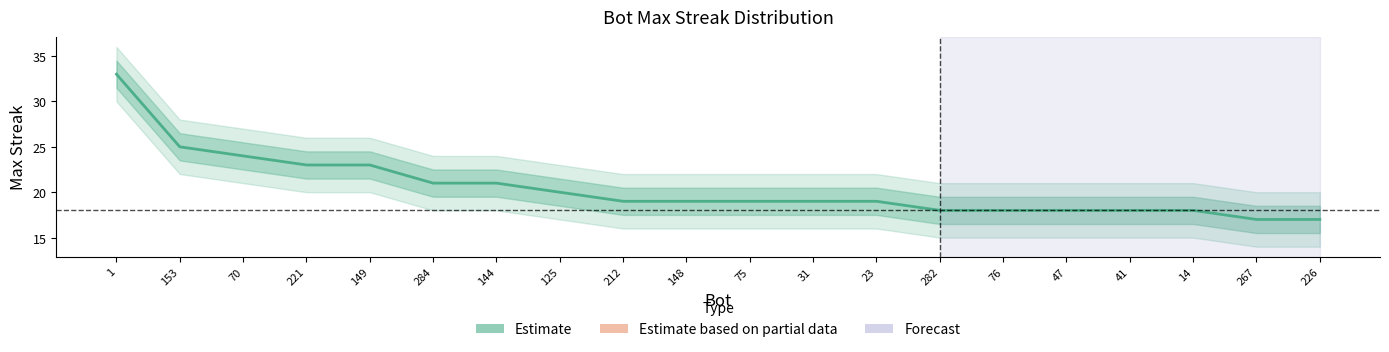

What is the minimum value shown in the chart?

17